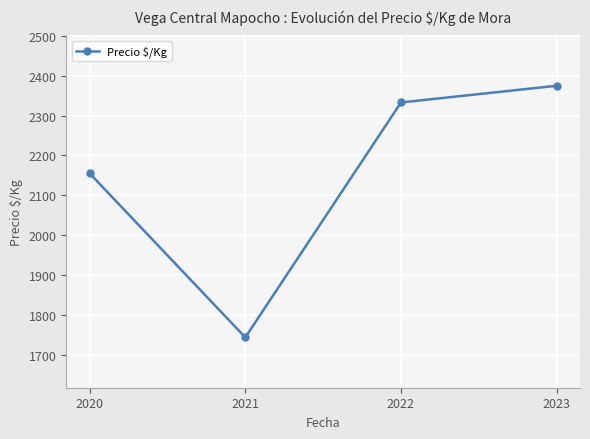

Between 2020 and 2021, which is larger?

2020